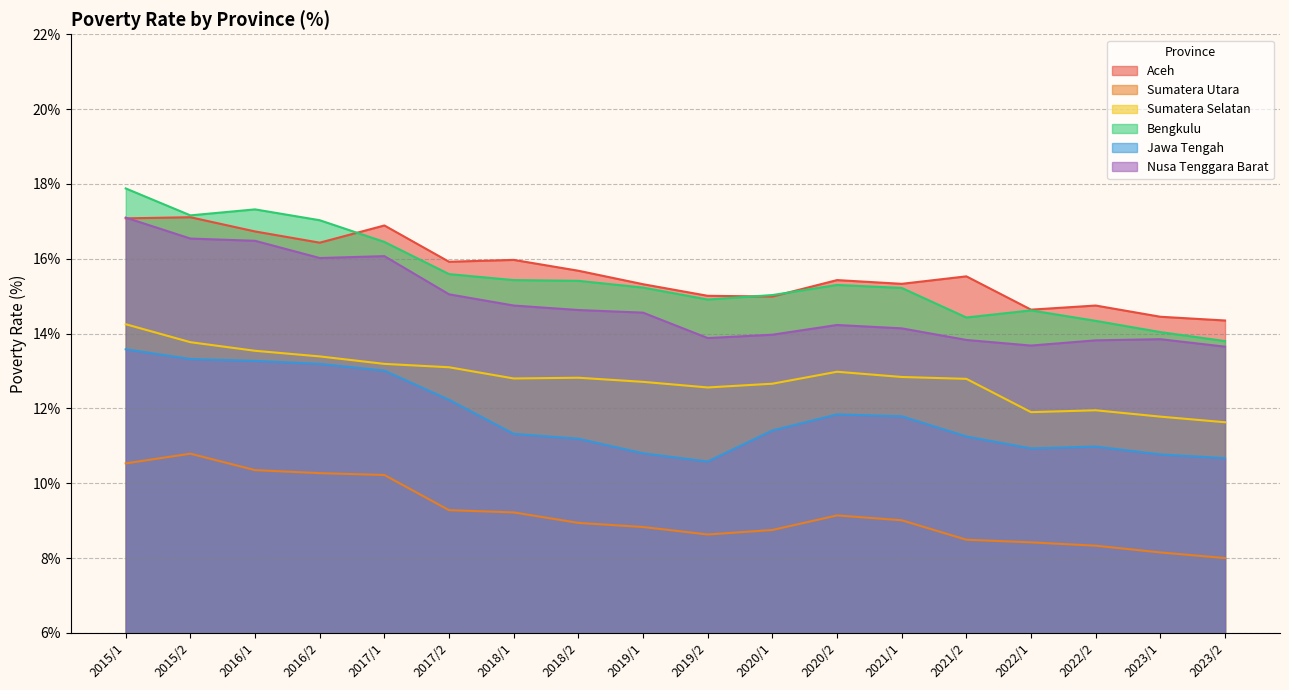

Where is the first local maximum for Nusa Tenggara Barat?

2017/1